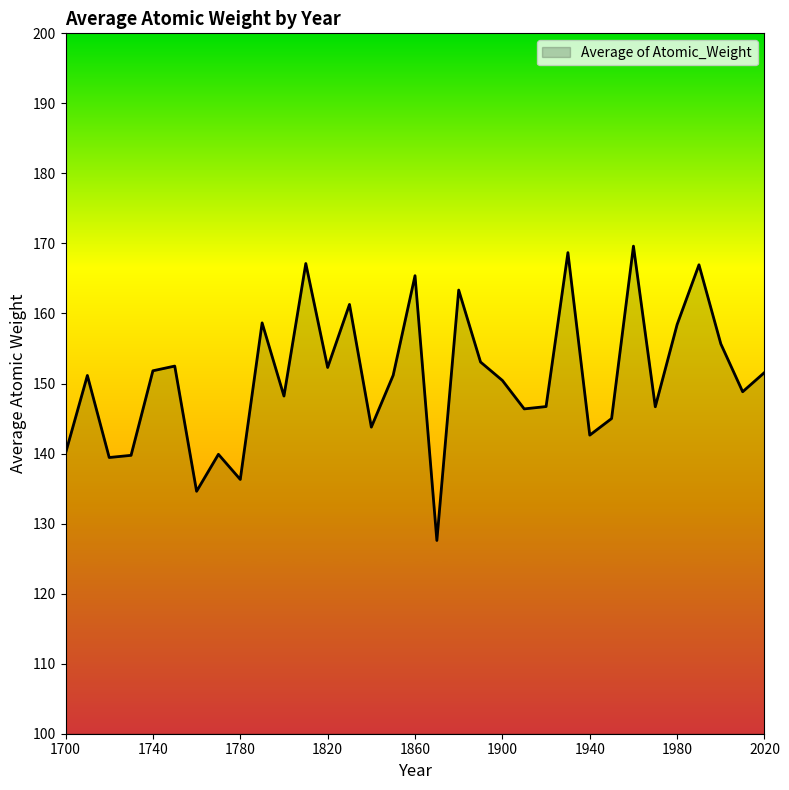

What is the minimum value shown in the chart?

127.6